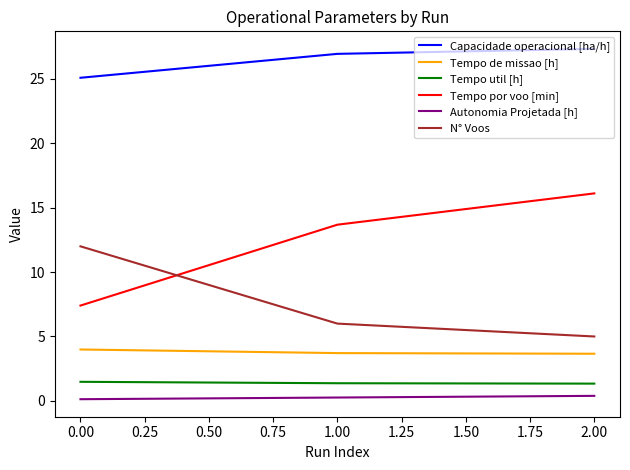

What are all the series names shown in the legend?

Capacidade operacional [ha/h], Tempo de missao [h], Tempo util [h], Tempo por voo [min], Autonomia Projetada [h], N° Voos